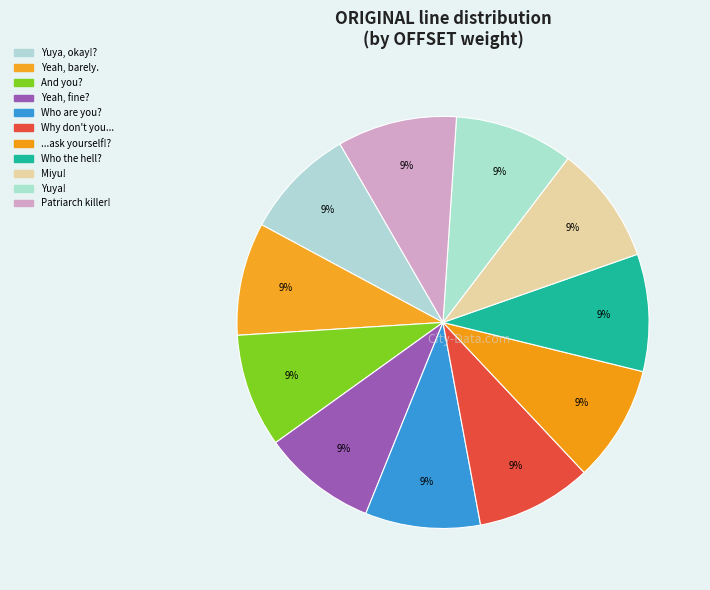

How many segments does this pie chart have?

11